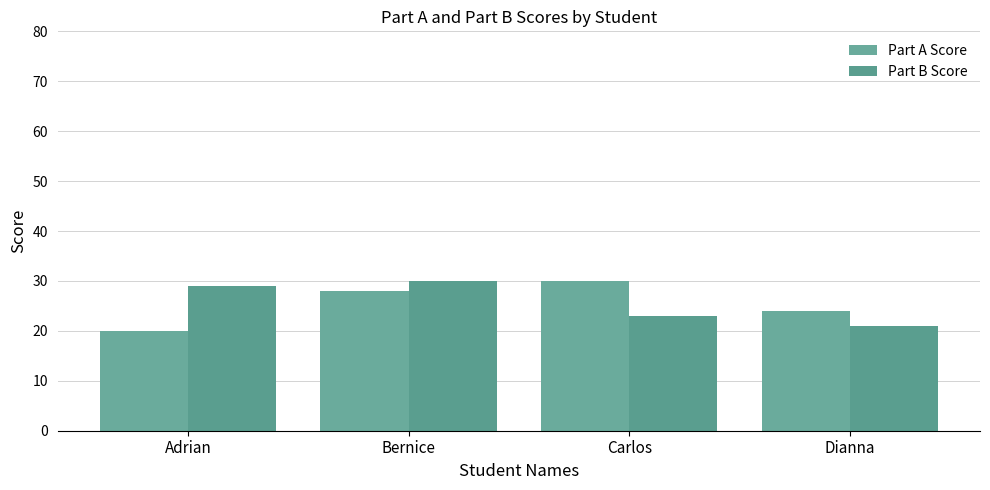

What is the total value across all series at Bernice?

58